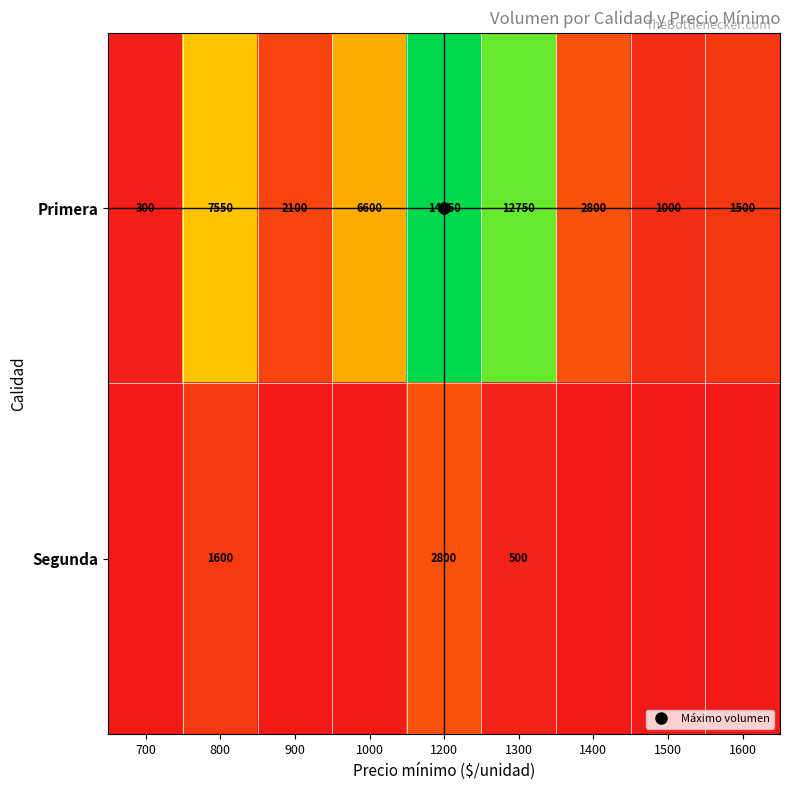

Rank the categories by Segunda value from lowest to highest.

700, 900, 1000, 1400, 1500, 1600, 1300, 800, 1200